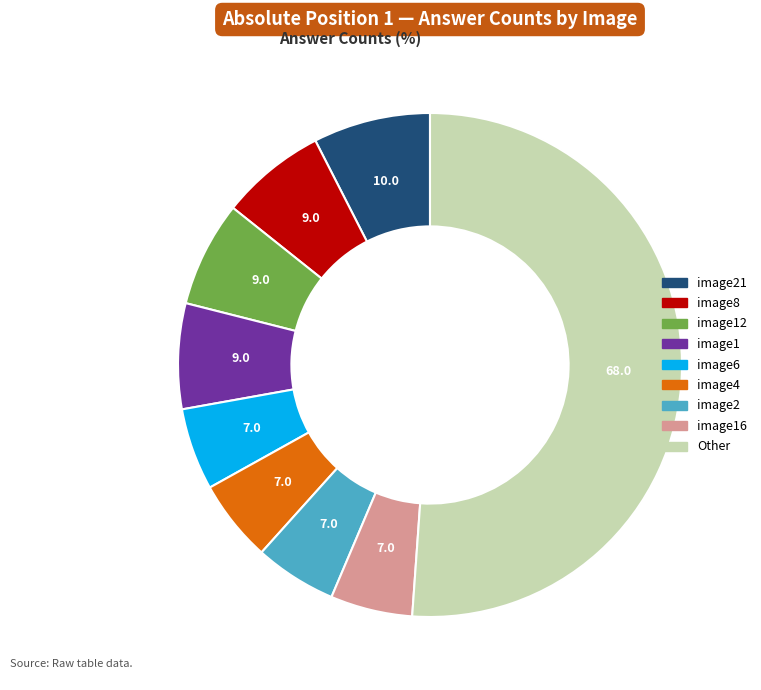

Is there any slice that represents more than half of the pie?

Yes